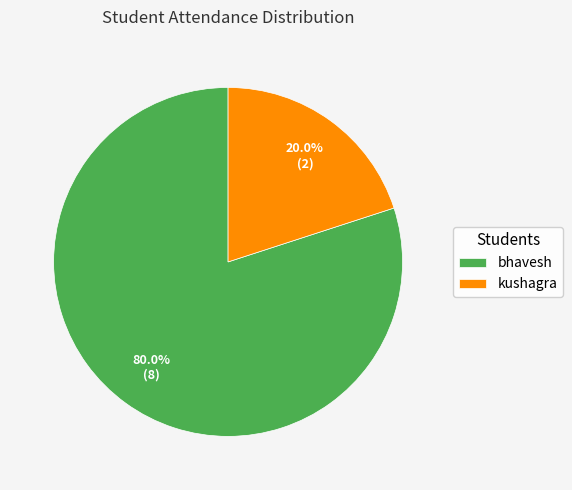

Approximately how many times larger is the value at bhavesh compared to kushagra?

4.0